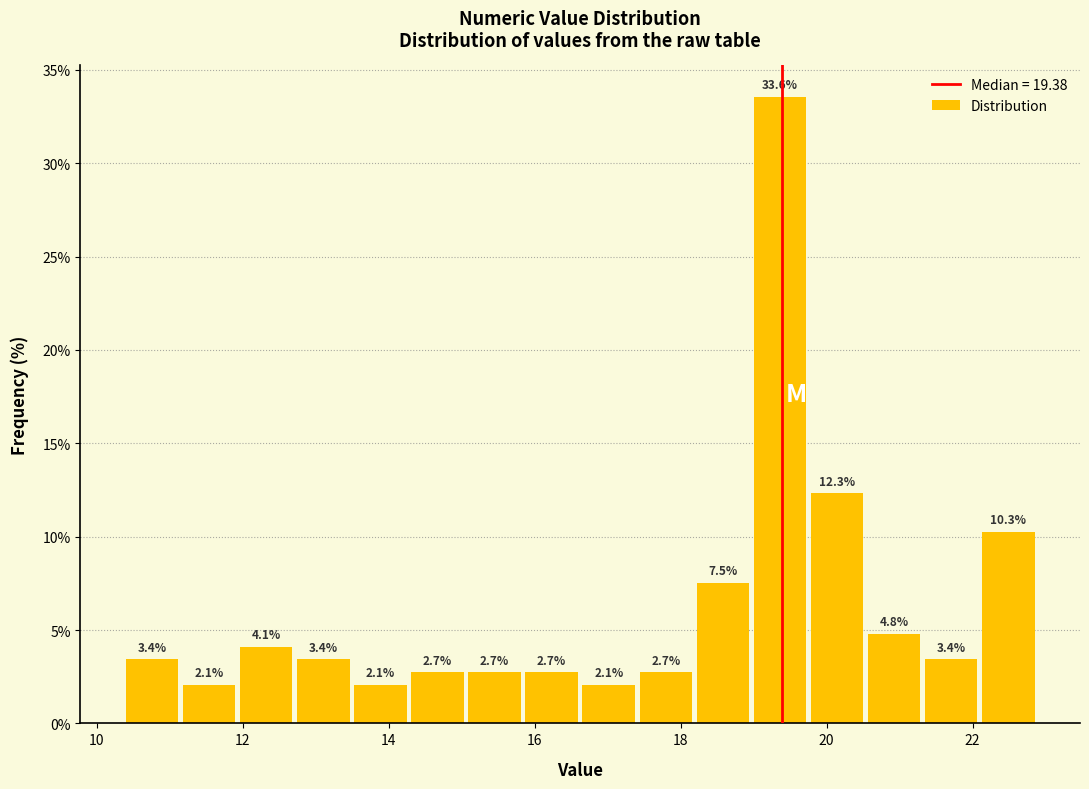

Read against the x-axis, roughly where is the centre of the tallest bar?

19.4